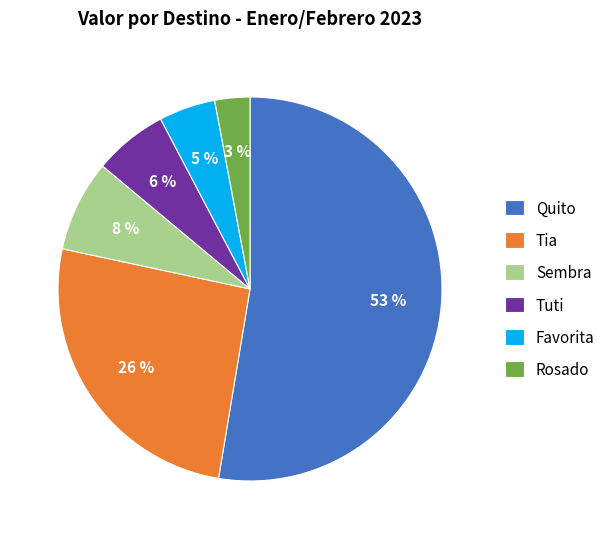

To the nearest percent, what percentage of the pie is Favorita?

5%